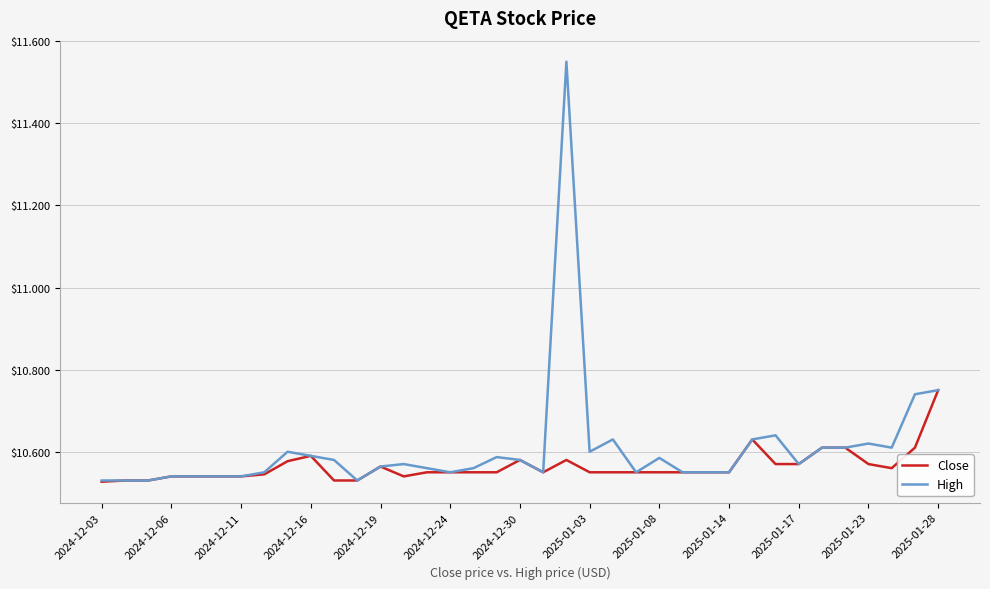

Which series has the largest range (max minus min)?

High